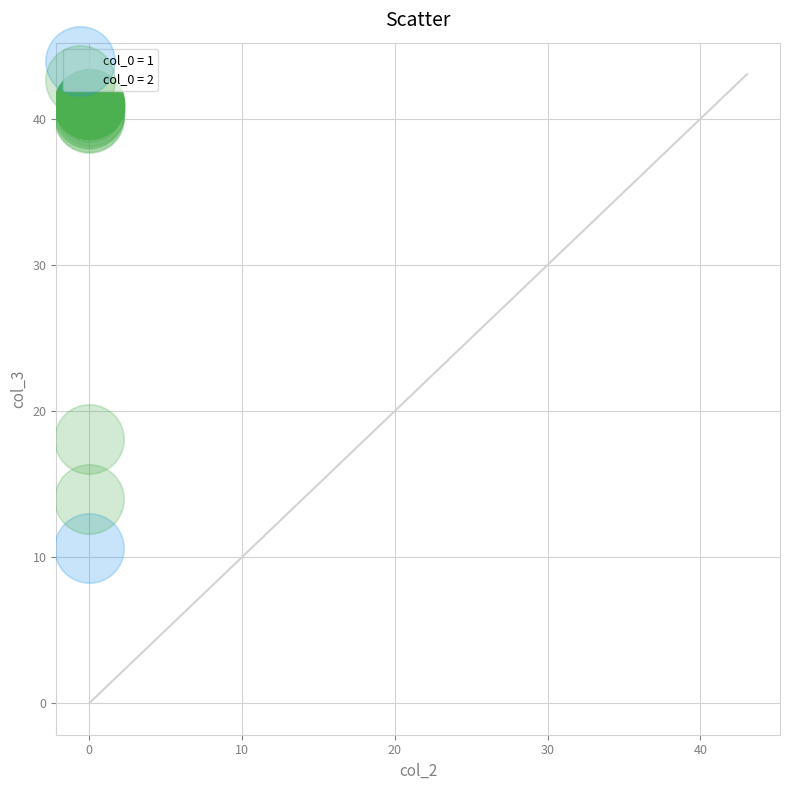

What are all the series names shown in the legend?

col_0 = 1, col_0 = 2